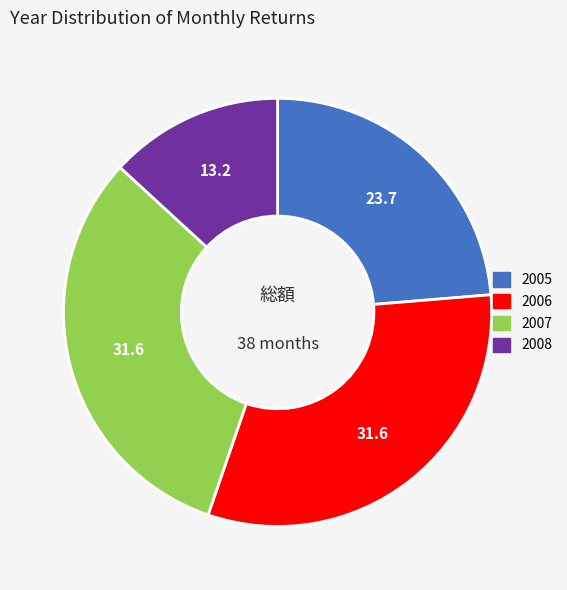

The 2005 slice represents 9% of the pie. True or false?

False